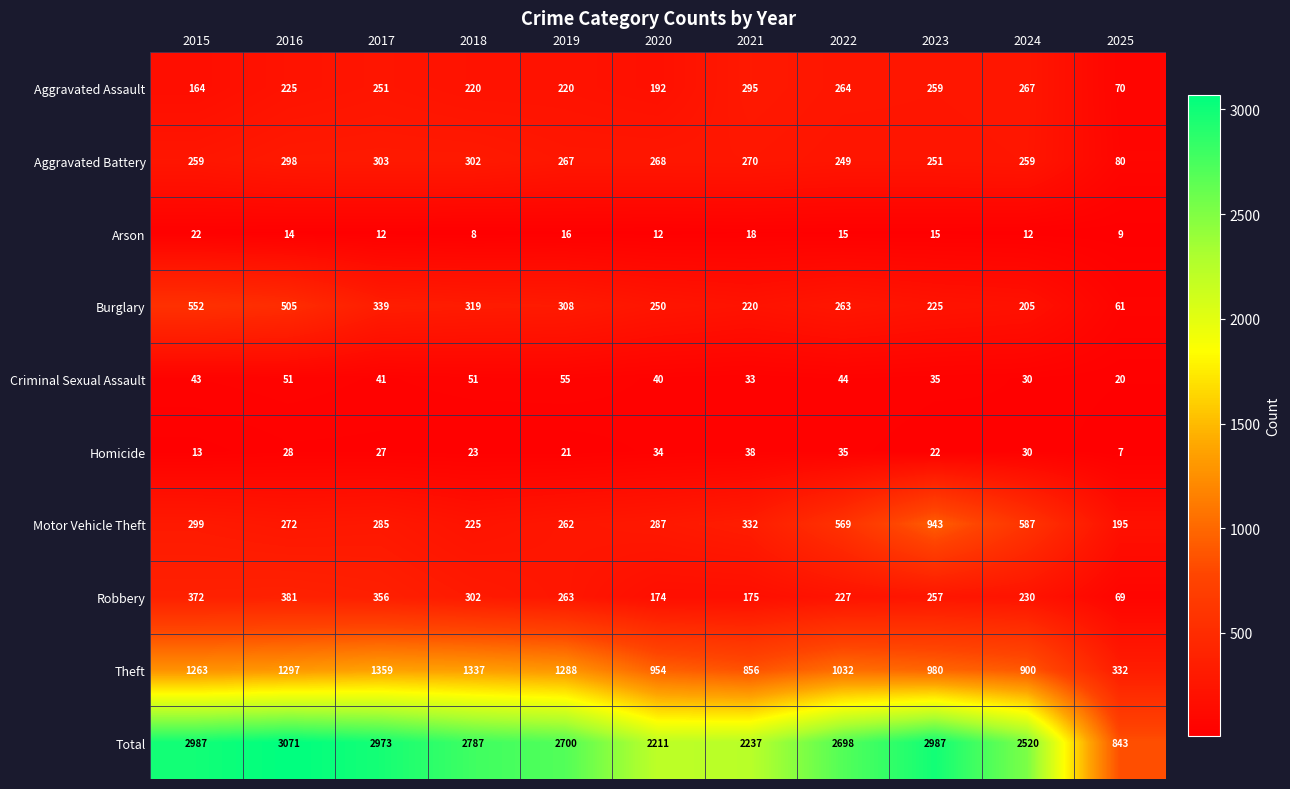

What is the spread (max minus min) of values at 2022?

2683